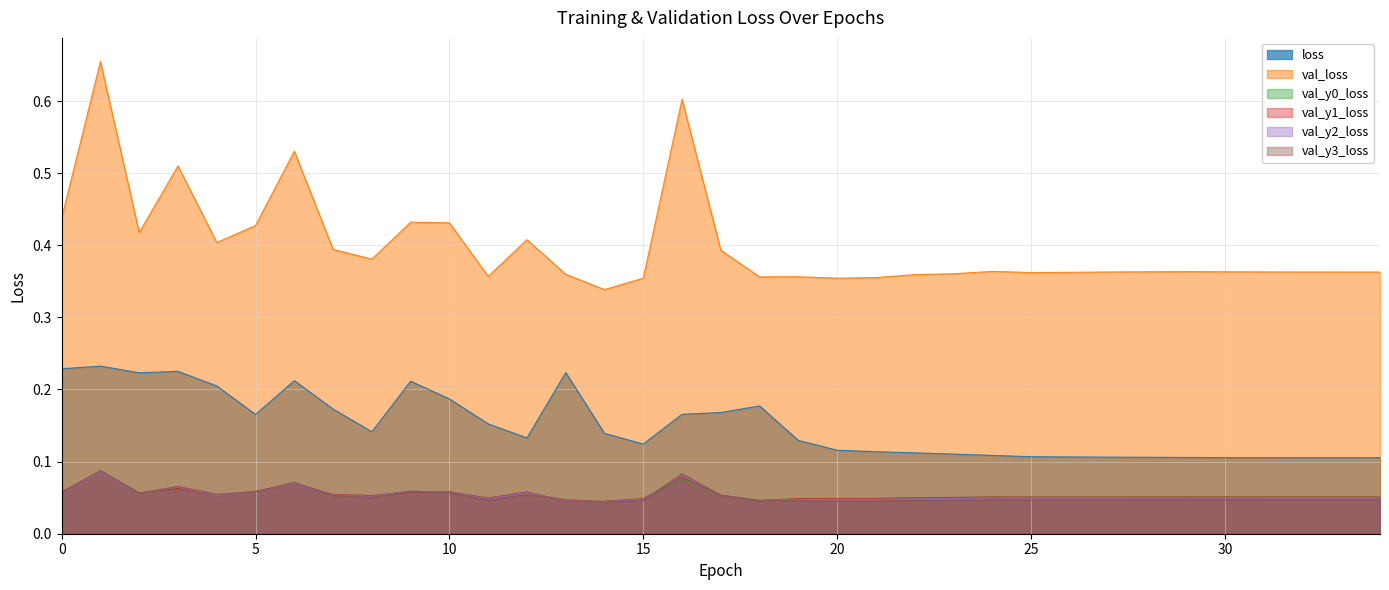

How many times do val_y3_loss and val_y2_loss cross each other?

8